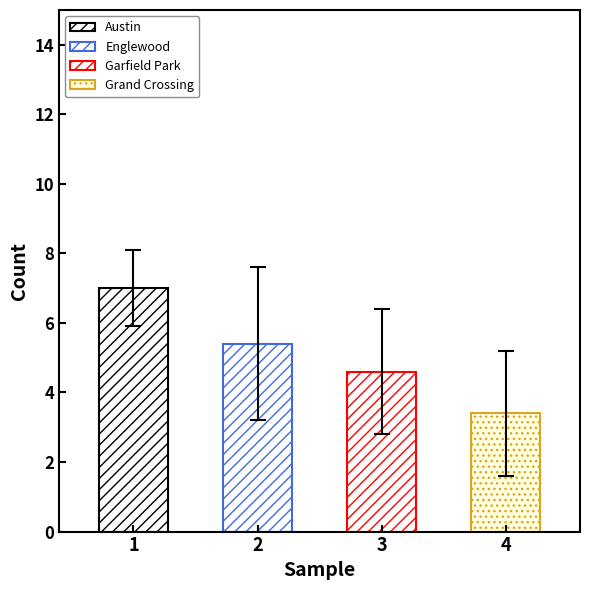

Between Austin and 5, which is larger?

Austin